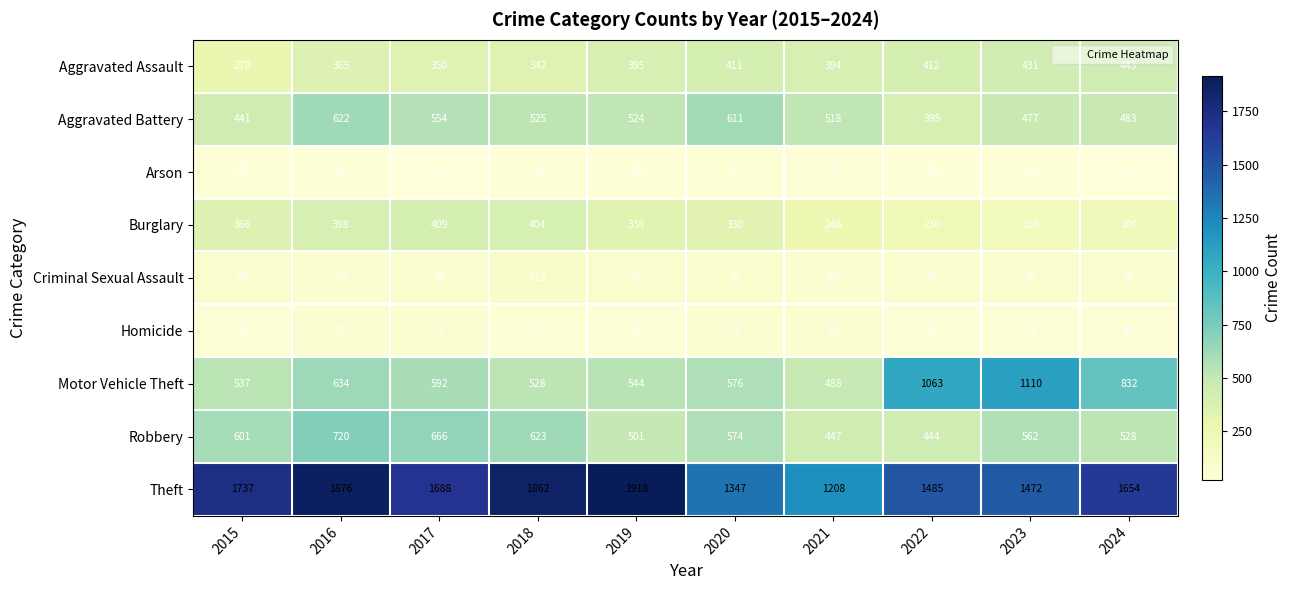

What is the minimum value shown in the chart?

20